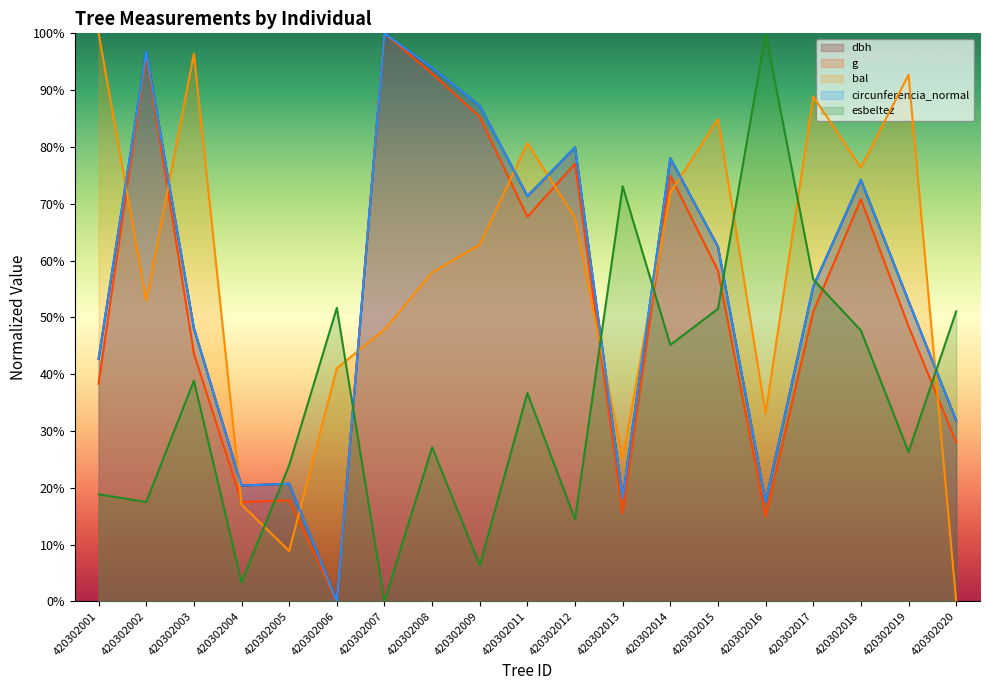

At which category does dbh reach its first local peak?

420302002